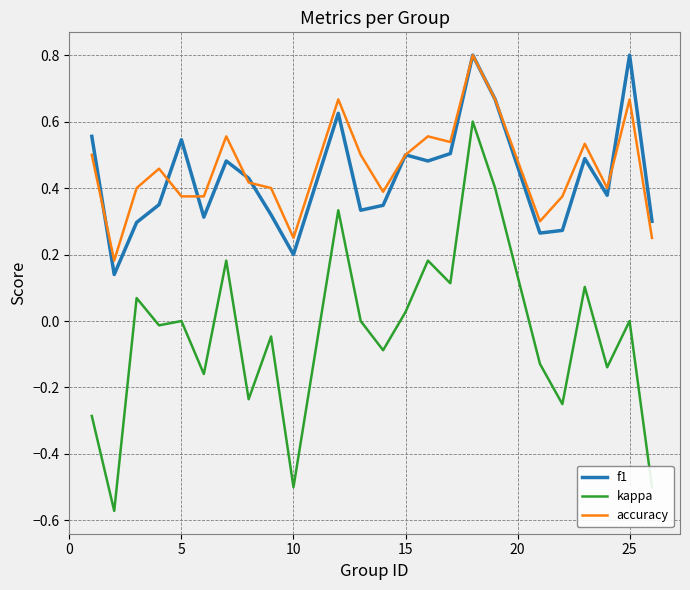

How many interior local valleys does the f1 series have?

7